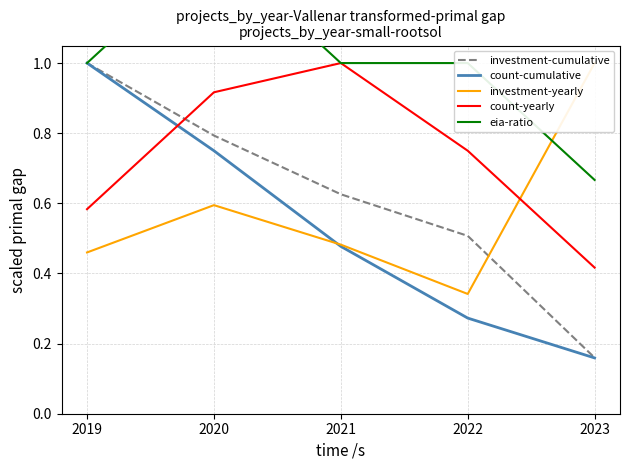

What are all the series names shown in the legend?

investment-cumulative, count-cumulative, investment-yearly, count-yearly, eia-ratio